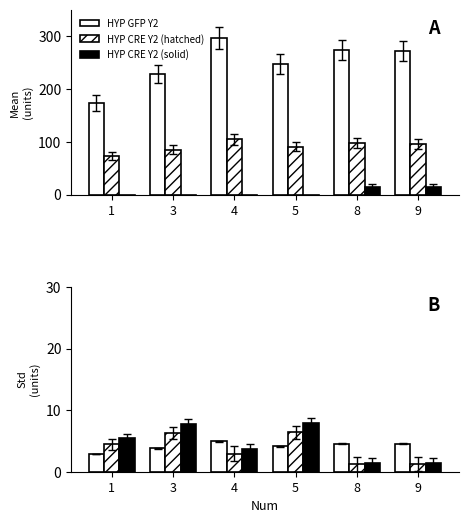

Rank the series by their average value, from highest to lowest.

HYP CRE Y2 (solid), HYP GFP Y2, HYP CRE Y2 (hatched)